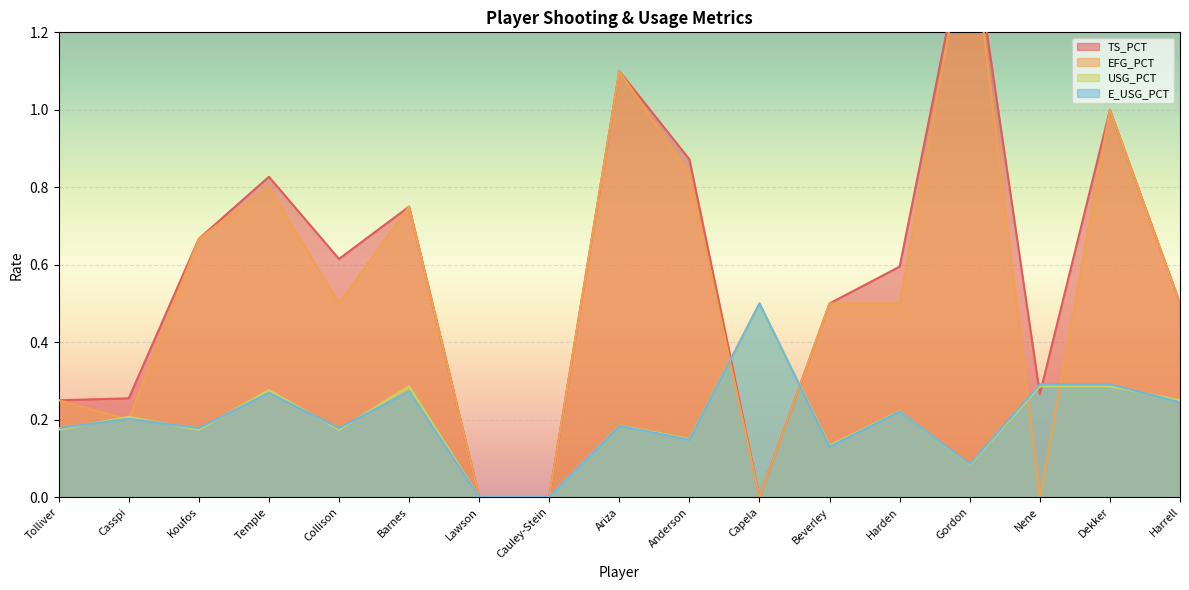

What position from the right is Koufos?

15